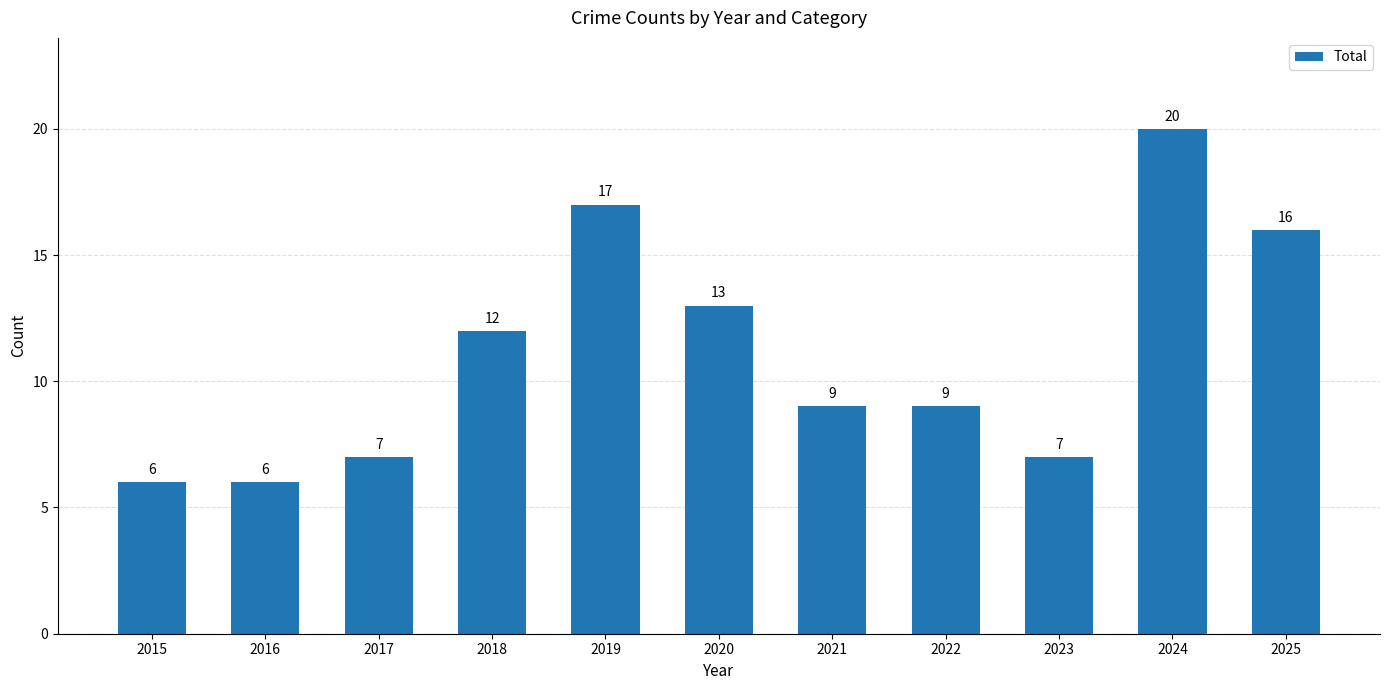

What is the greatest value displayed?

20